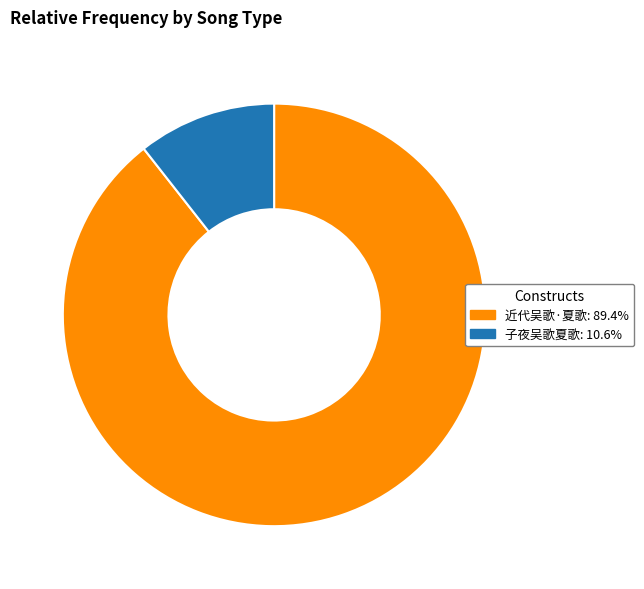

Does 近代吴歌·夏歌 represent more than half of the total?

Yes